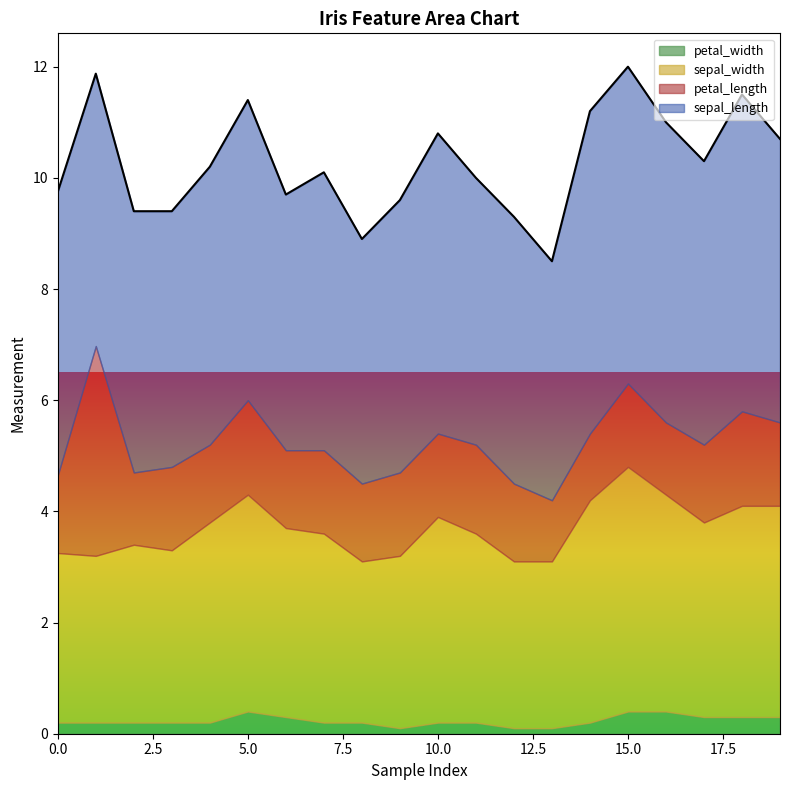

At which category is the sum across all series the highest?

15